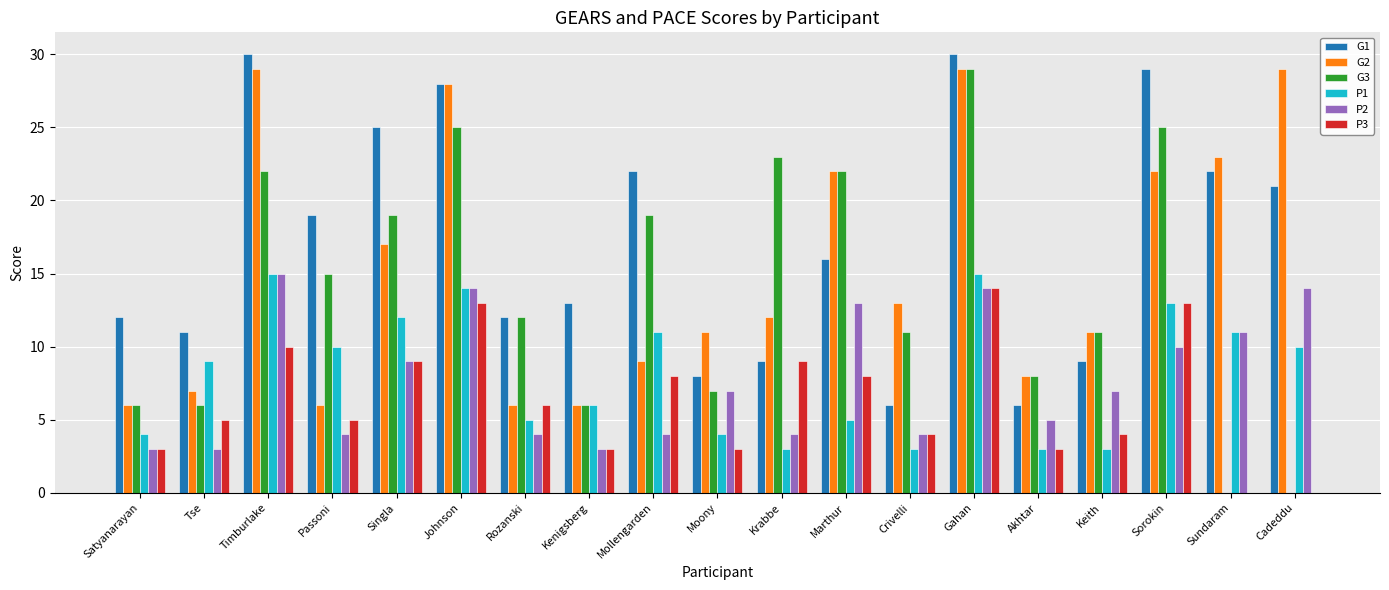

What are all the series names shown in the legend?

G1, G2, G3, P1, P2, P3